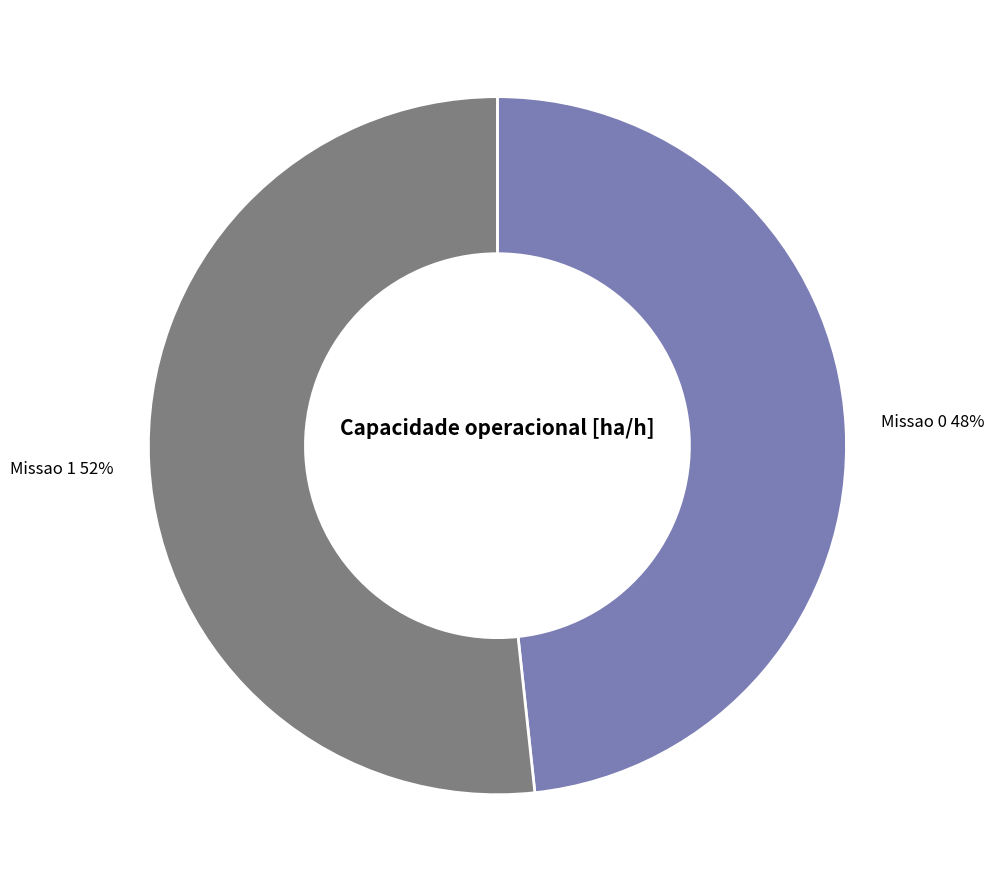

Which category has the smallest portion of the pie?

Missao 0